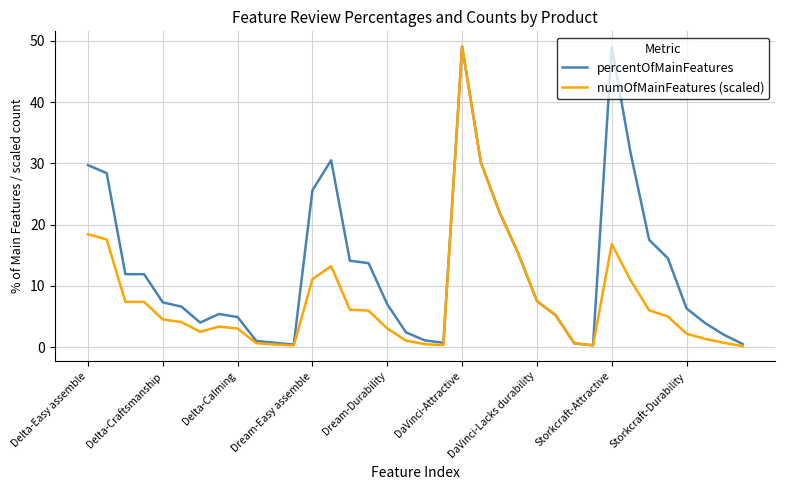

What is the sum of all numOfMainFeatures (scaled) values?

284.1